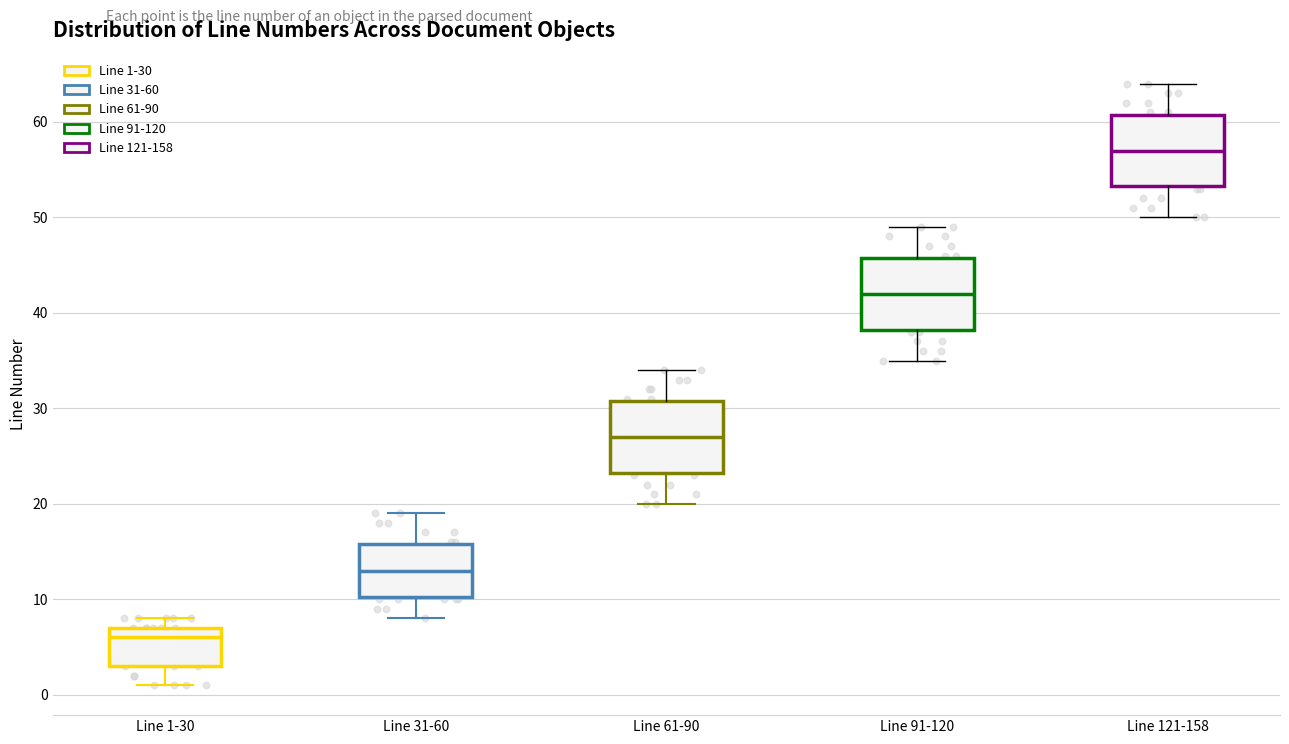

Reading left to right, read every box against the y-axis: the position of its median line, the range the box covers, and the ends of its whiskers. The values are not printed on the chart, so give them approximately, as read against the axis.

Line 1-30: median 6, box 3 to 7, whiskers 1 to 8
Line 31-60: median 13, box 10 to 16, whiskers 8 to 19
Line 61-90: median 27, box 23 to 31, whiskers 20 to 34
Line 91-120: median 42, box 38 to 46, whiskers 35 to 49
Line 121-158: median 57, box 53 to 61, whiskers 50 to 64